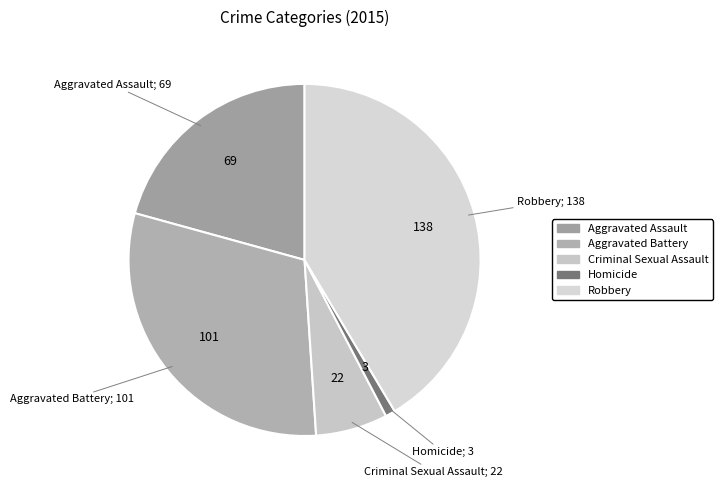

Does Robbery account for over 50% of the chart?

No